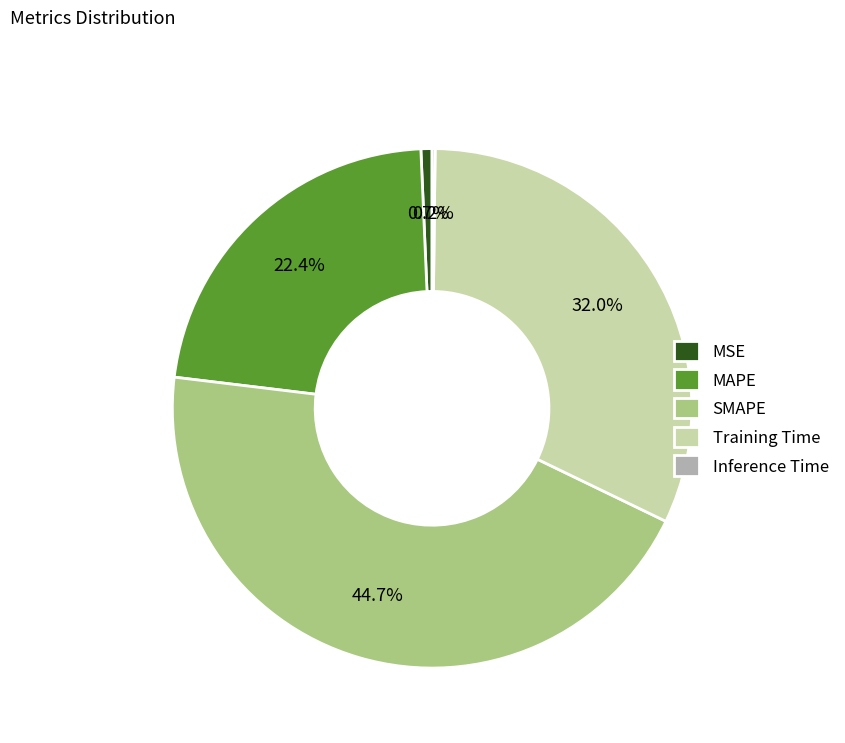

Is it true that Training Time is 45% of the pie?

False